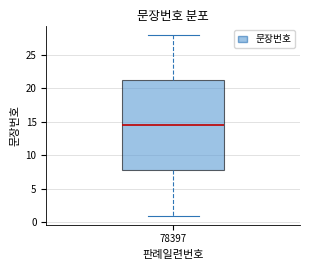

Transcribe this box plot: give where the median line is, the range the box spans, and where the two whiskers end, as read against the y-axis. The values are not printed on the chart, so give them approximately, as read against the axis.

median 14.5, box 8.0 to 21.5, whiskers 1.0 to 28.0